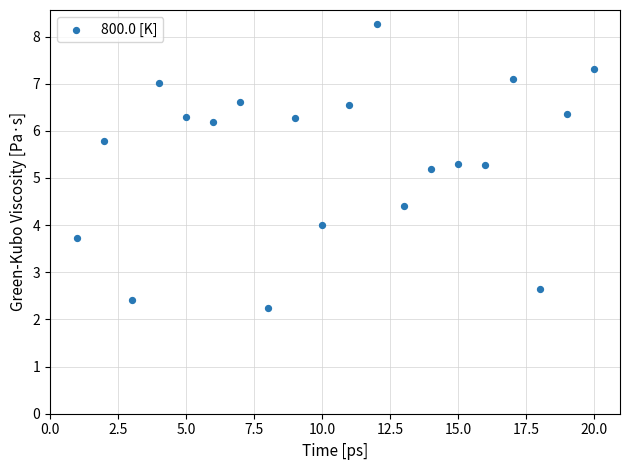

What is the range of X values (max minus min)?

19.0